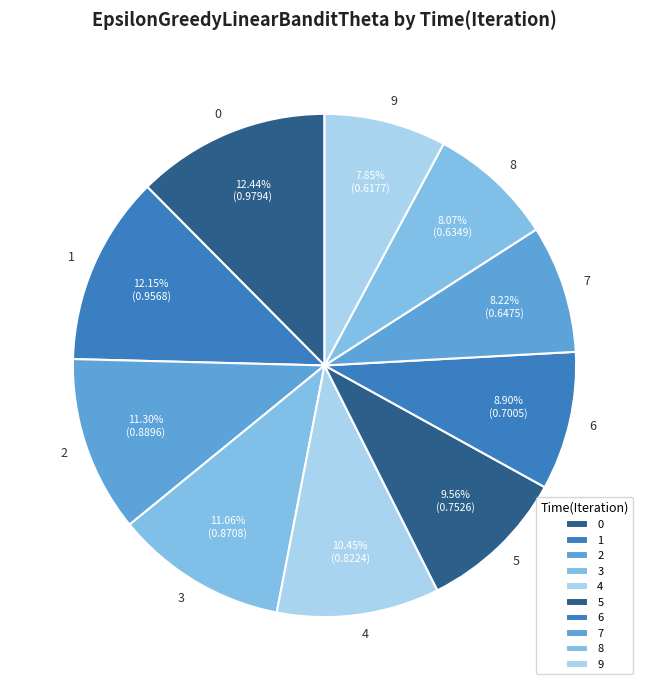

To the nearest percent, what is the combined percentage of 9 and 7?

16%